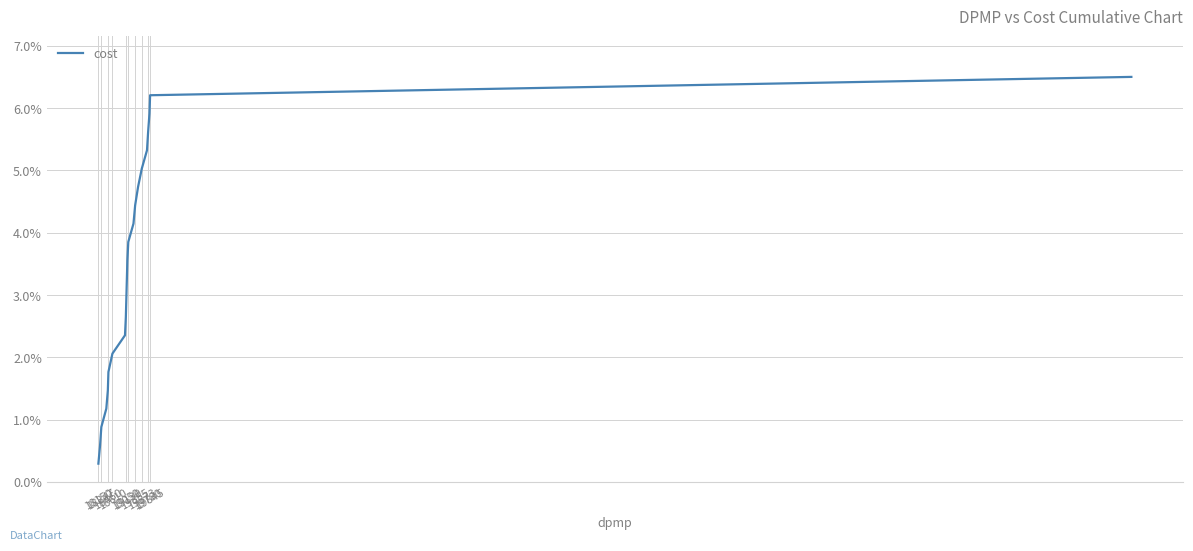

What is the smallest value displayed?

0.3